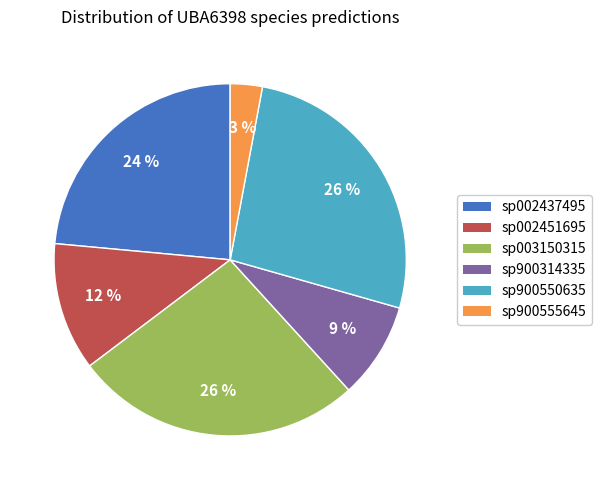

Does any single category account for the majority?

No